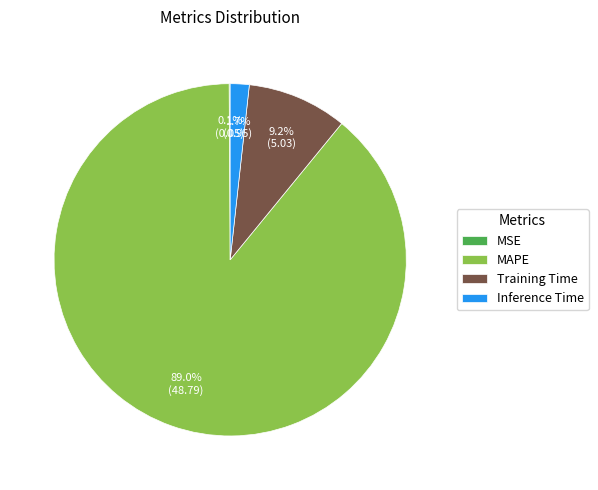

Which category has the biggest portion of the pie?

MAPE